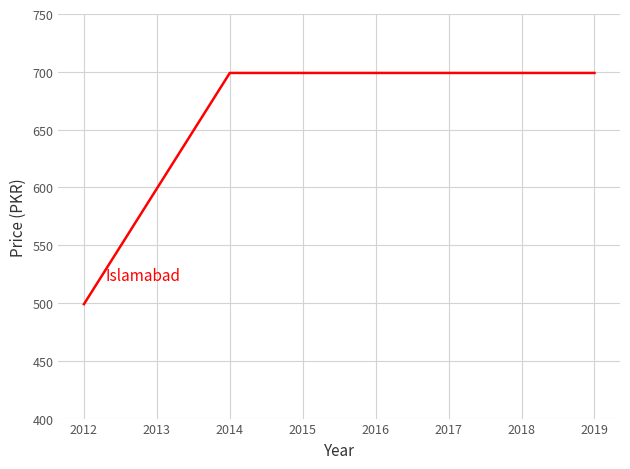

What is the average value?

662